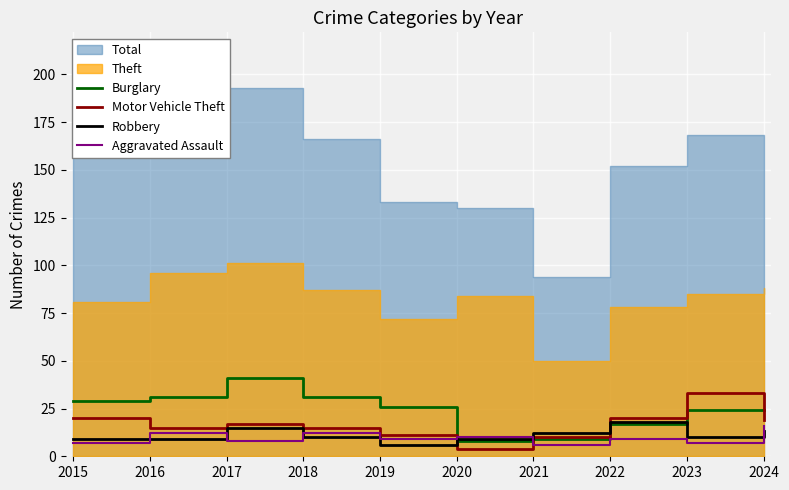

The value of Aggravated Assault at 2021 is 6. True or false?

True